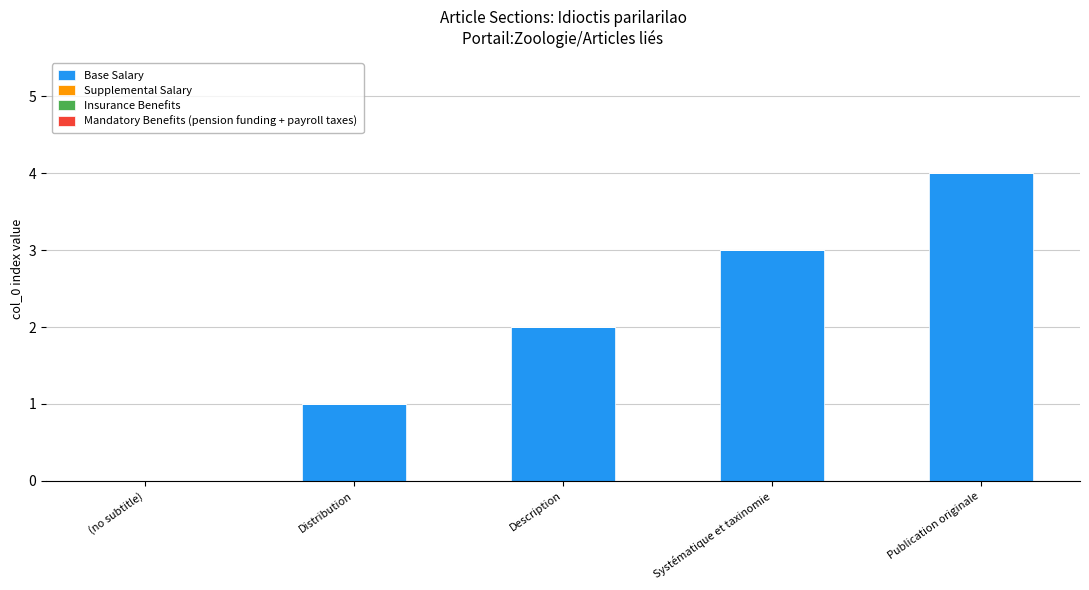

What is the change in value from (no subtitle) to Publication originale?

+4